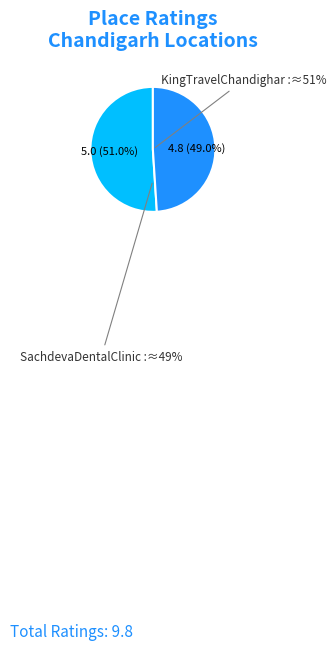

What is the majority slice?

KingTravelChandighar